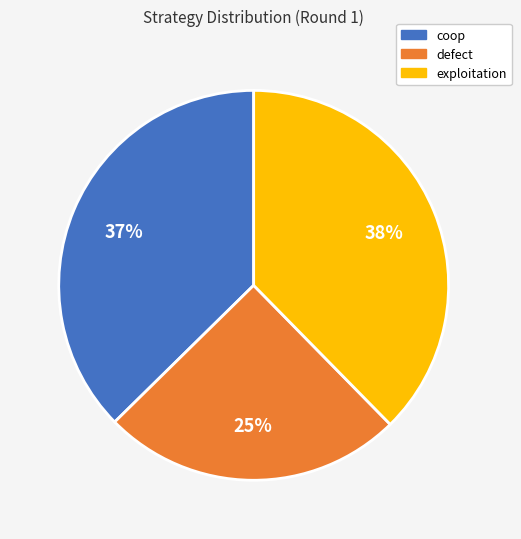

How many segments does this pie chart have?

3